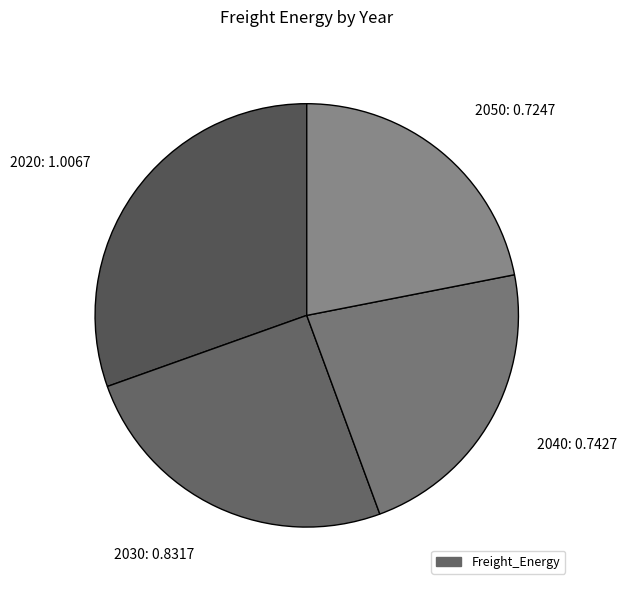

Which category has the smallest portion of the pie?

2050